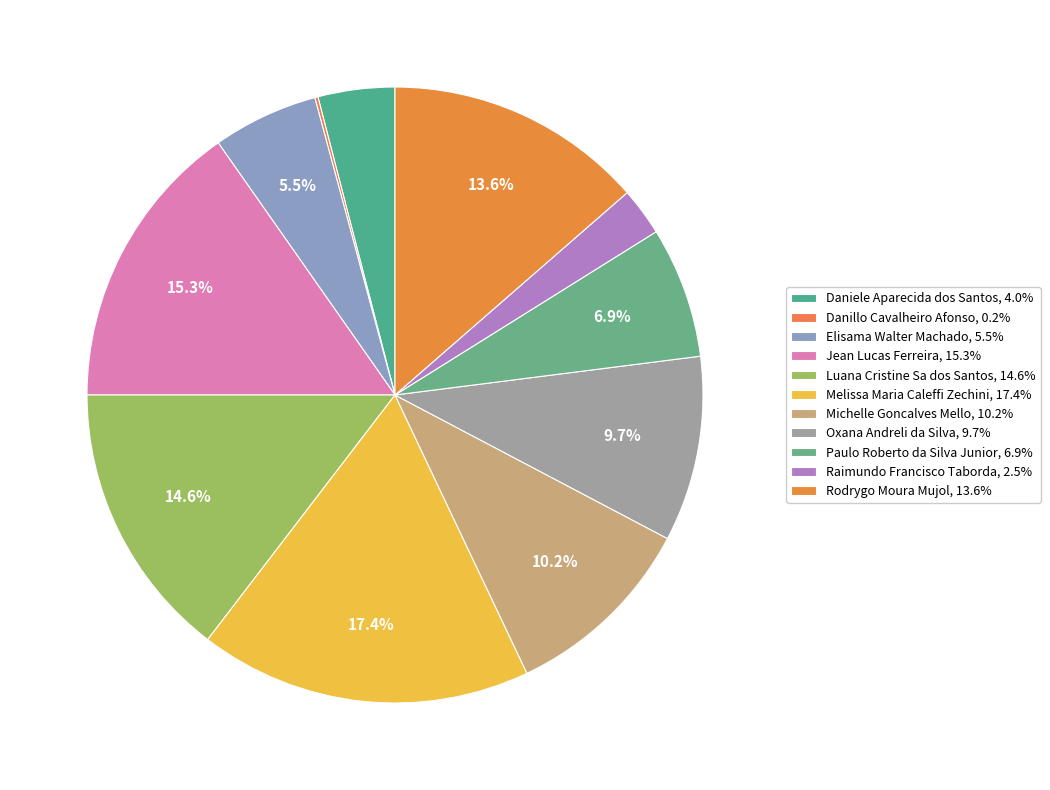

Count the number of slices in the pie.

11